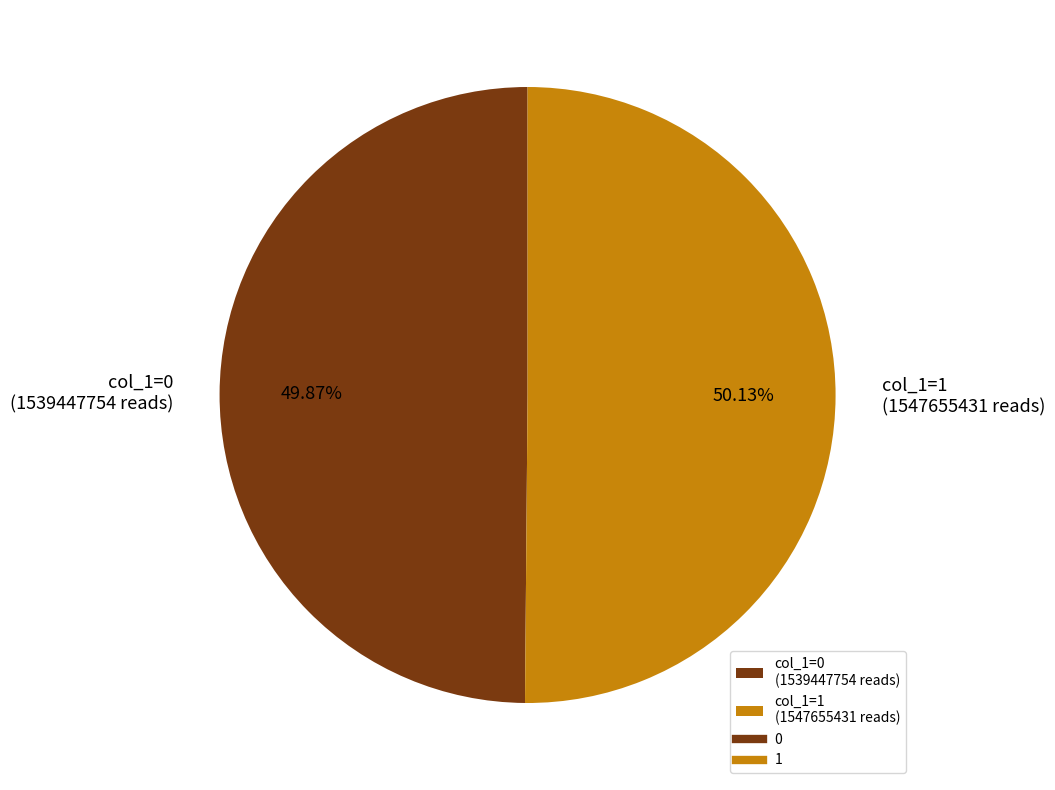

What is the ratio of the value at col_1=0 (1539447754 reads) to the value at col_1=1 (1547655431 reads)?

1.0